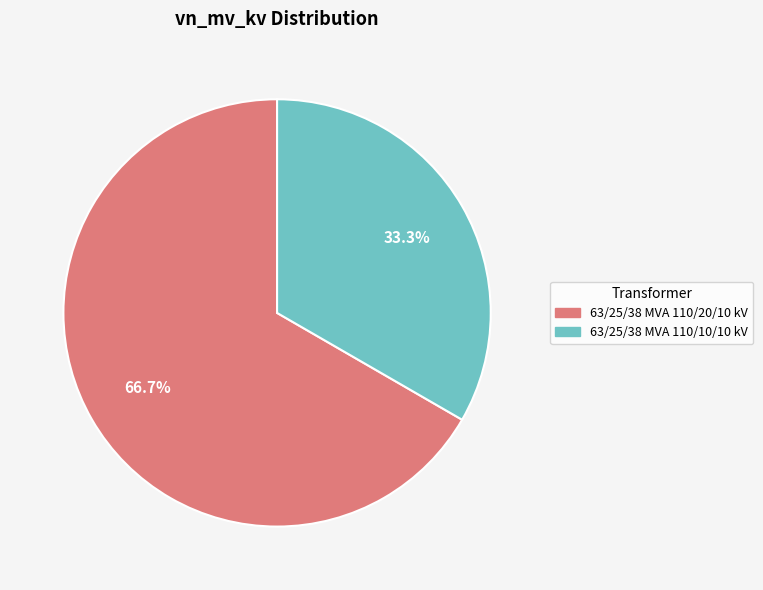

Which has a higher value, 63/25/38 MVA 110/20/10 kV or 63/25/38 MVA 110/10/10 kV?

63/25/38 MVA 110/20/10 kV